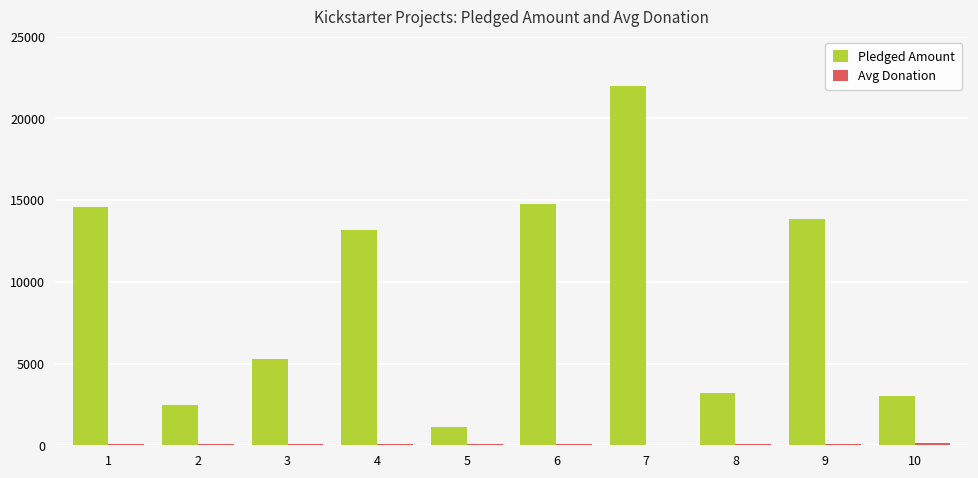

Between 3 and 4, which series saw the biggest shift?

Pledged Amount